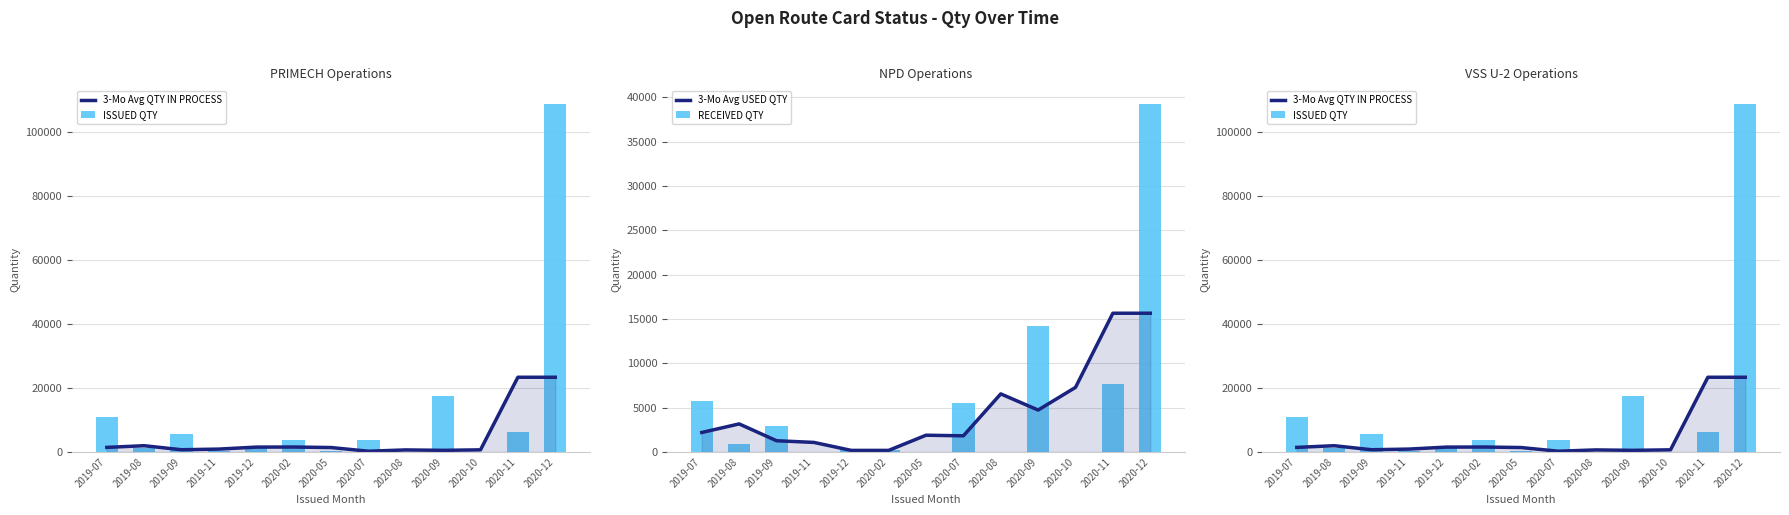

Which series has the largest total across all categories?

ISSUED QTY